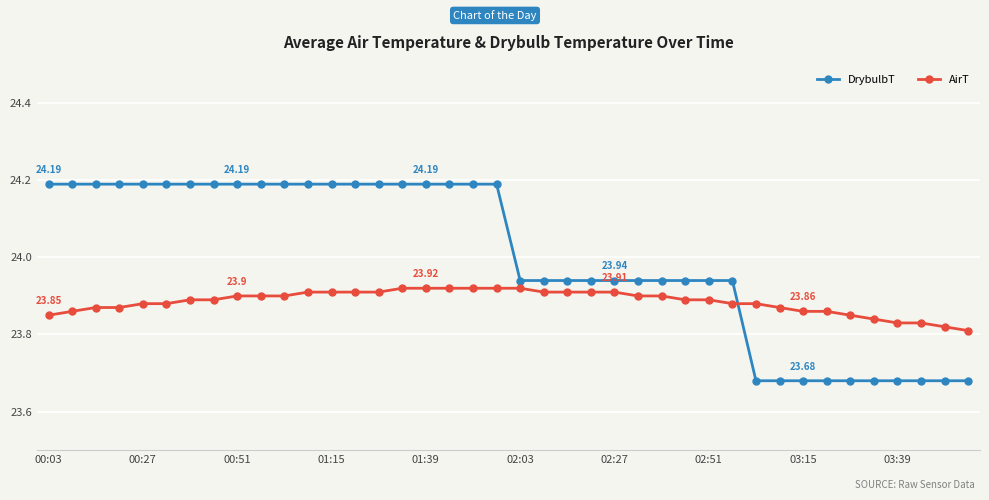

Rank the series by their maximum value, from highest to lowest.

DrybulbT, AirT